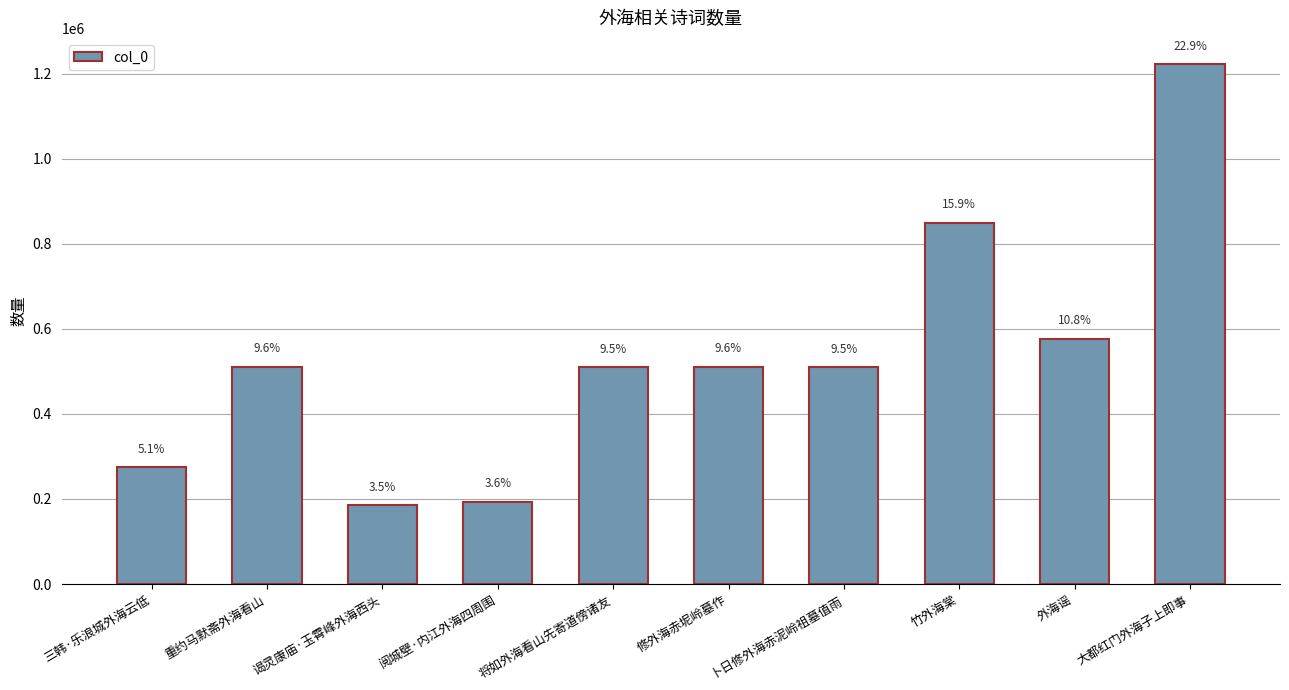

What position from the right is 卜日修外海赤泥岭祖墓值雨?

4